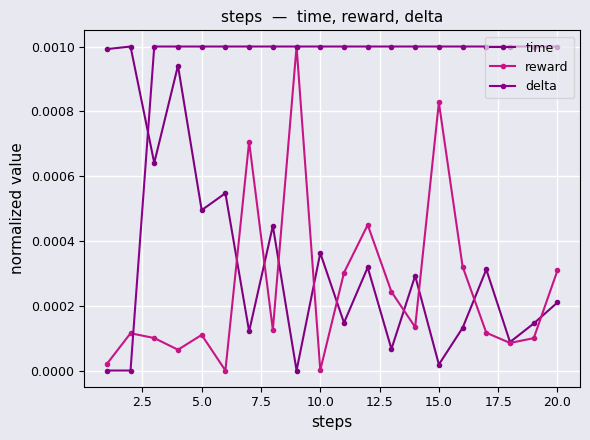

Which series has the largest total across all categories?

delta